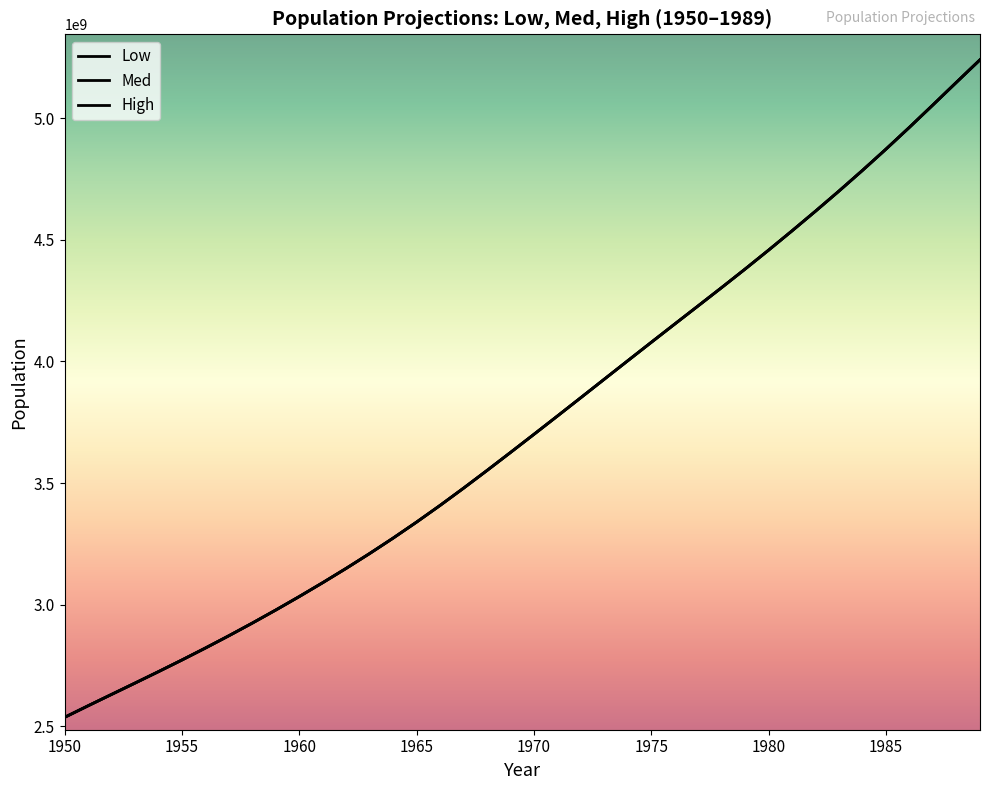

Does the chart have visible grid lines?

No